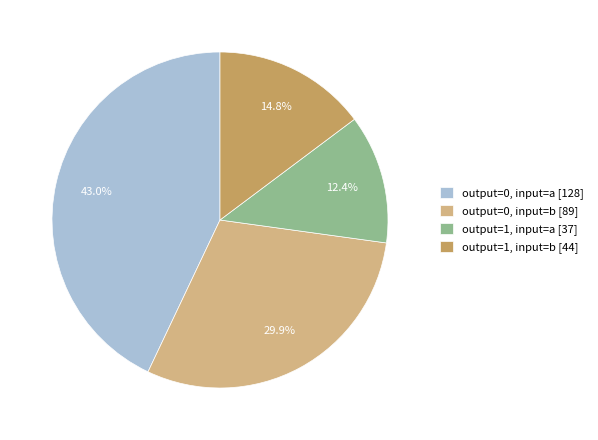

Count the number of slices in the pie.

4